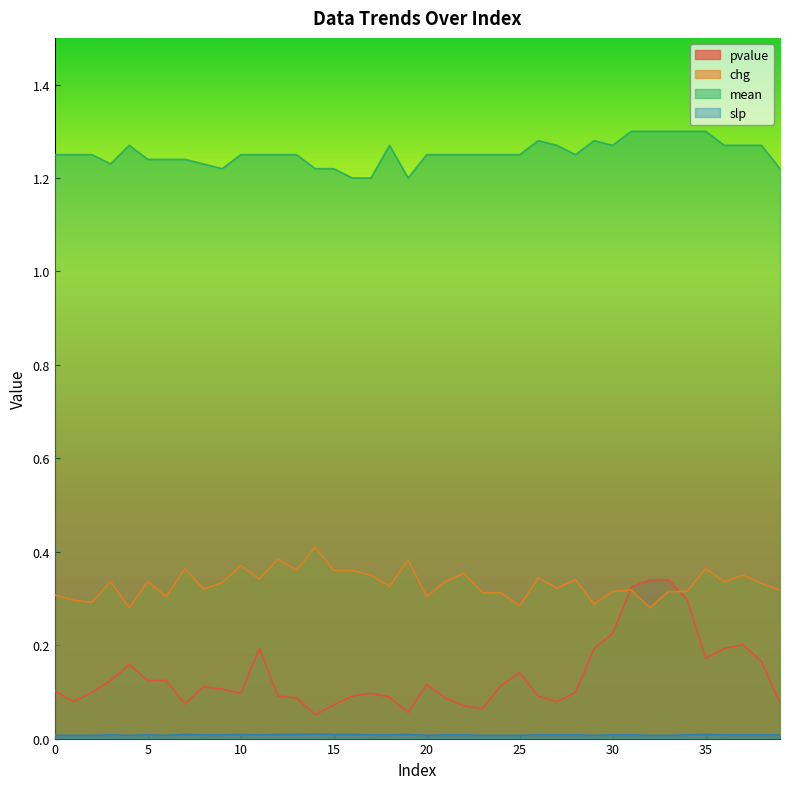

How many interior local peaks does the chg series have?

13